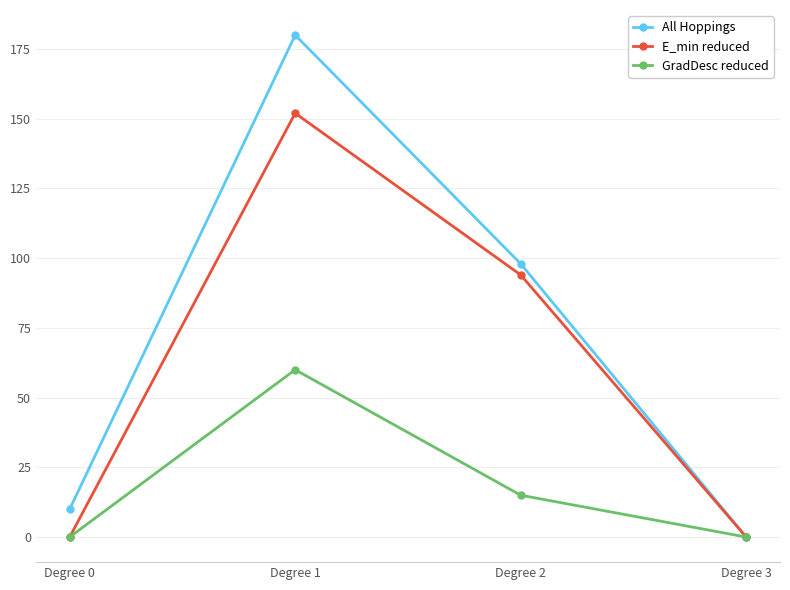

What is the value of the GradDesc reduced point at the 3rd from the left?

15